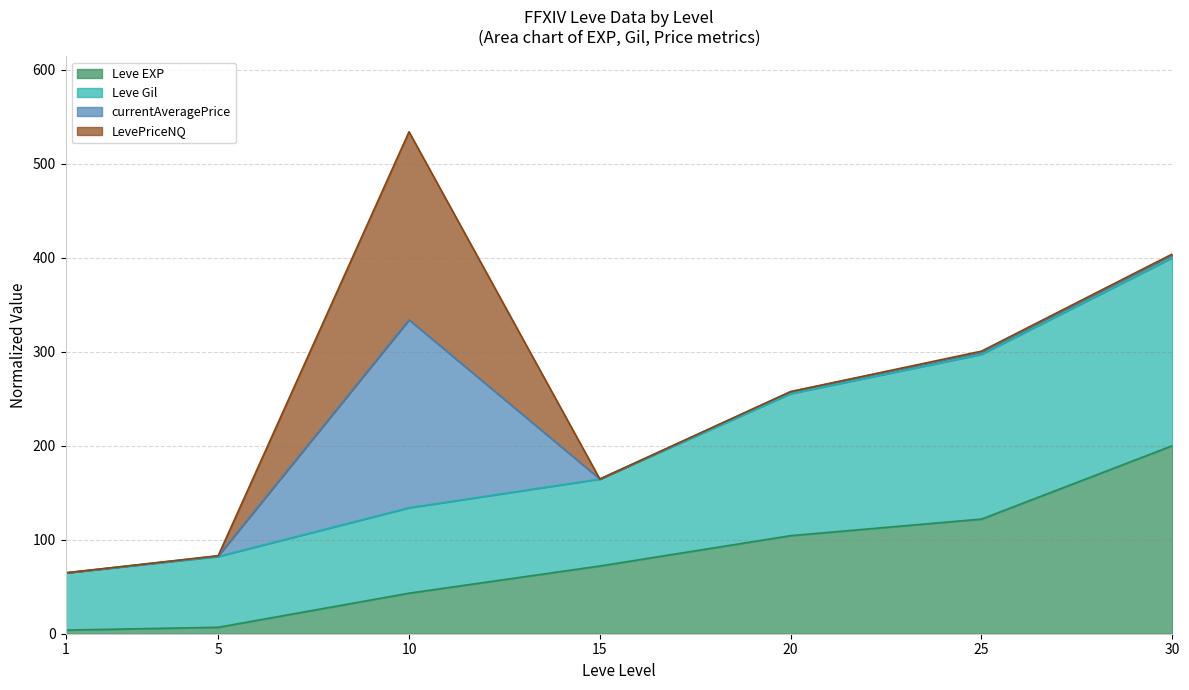

Is it true that Leve EXP equals 41.5 at 20?

False